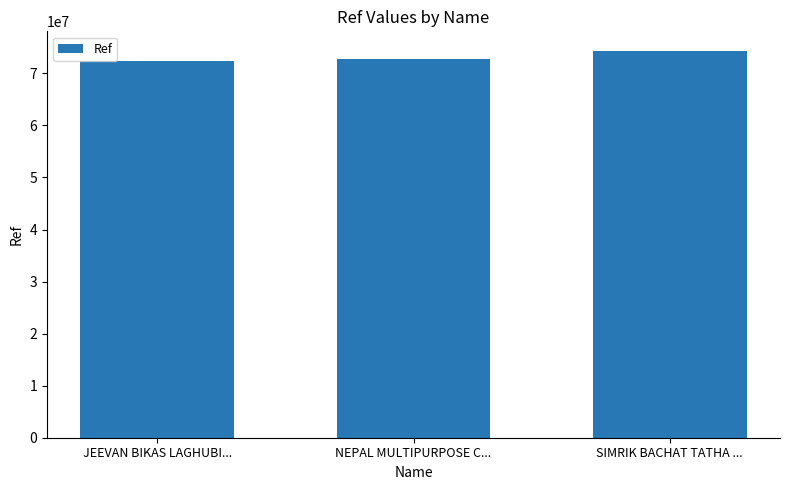

What position from the left is SIMRIK BACHAT TATHA ...?

3